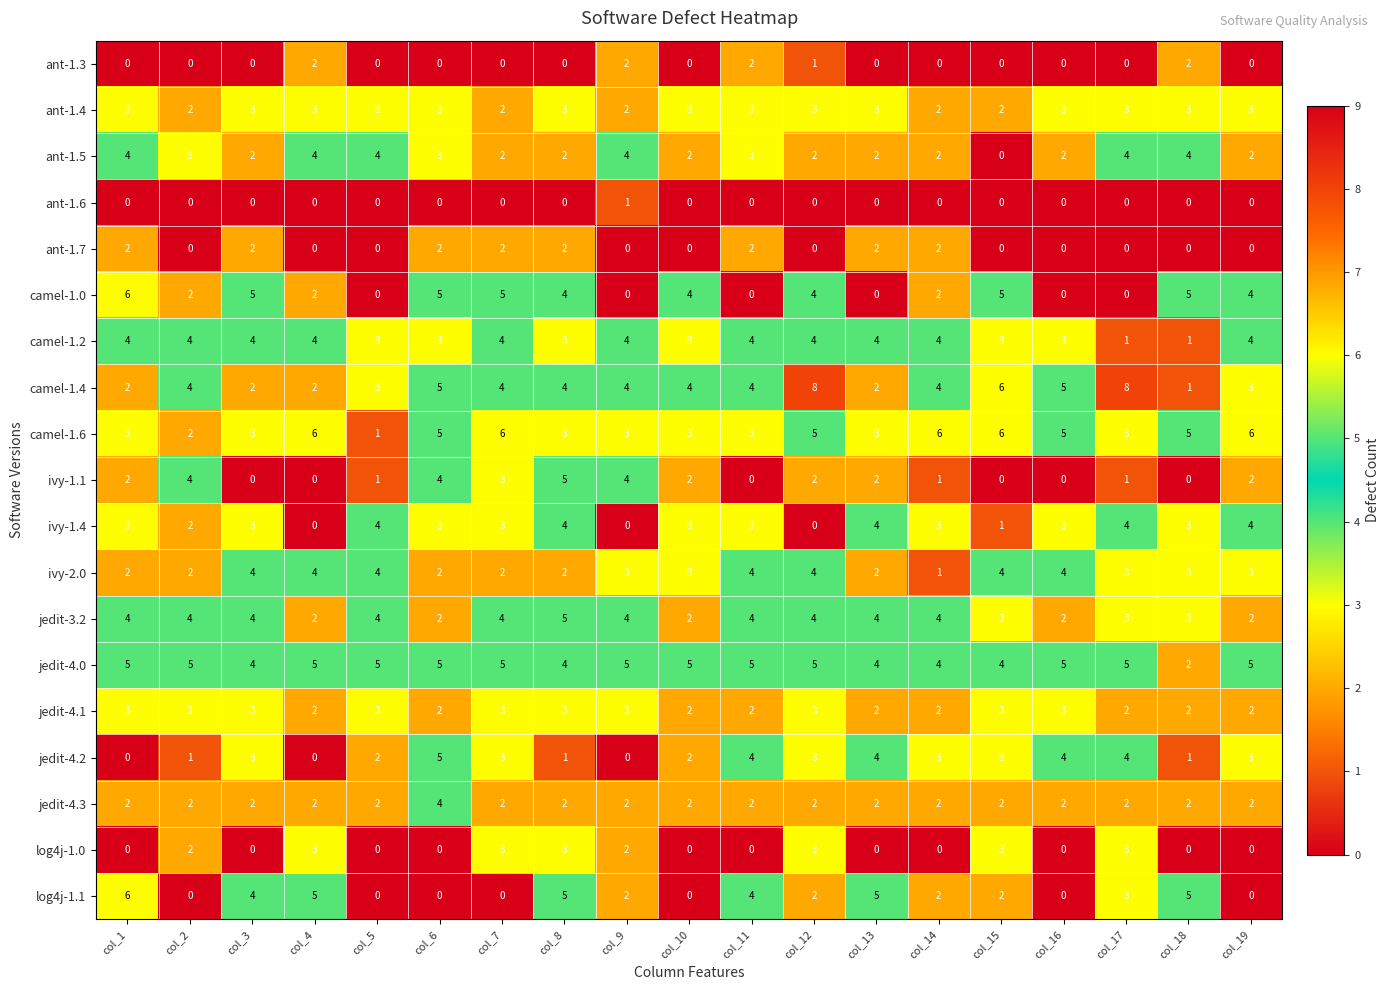

The value of jedit-4.0 at col_11 is 7. True or false?

False